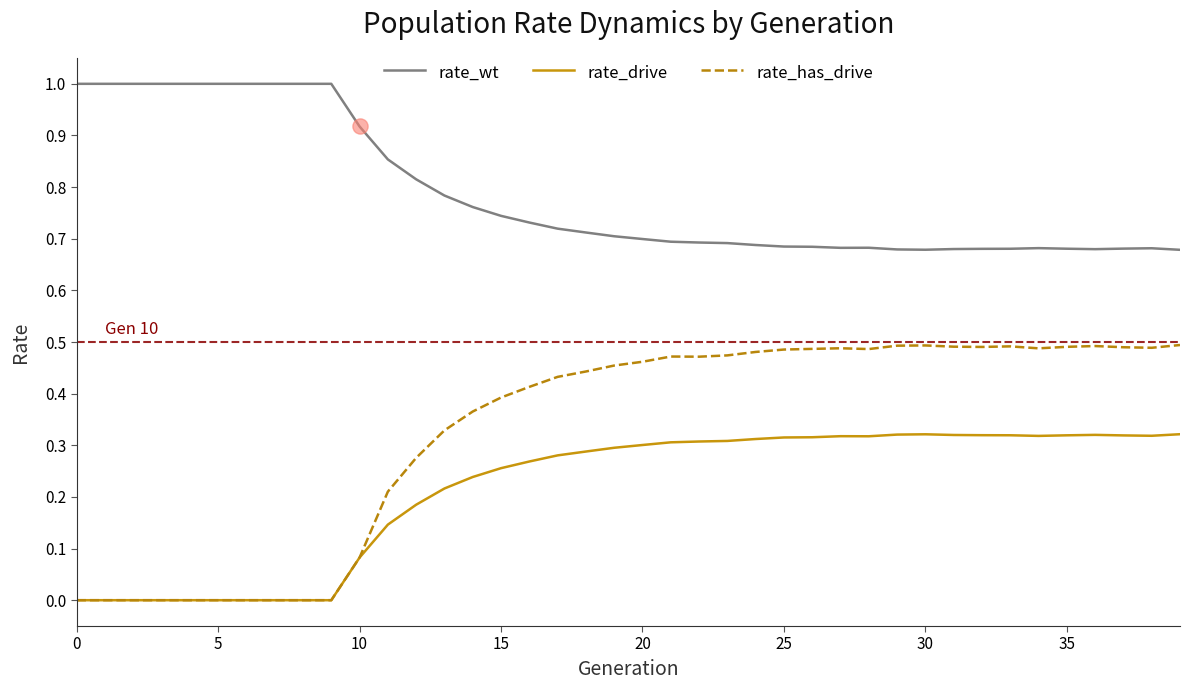

Which series has the largest total across all categories?

rate_wt